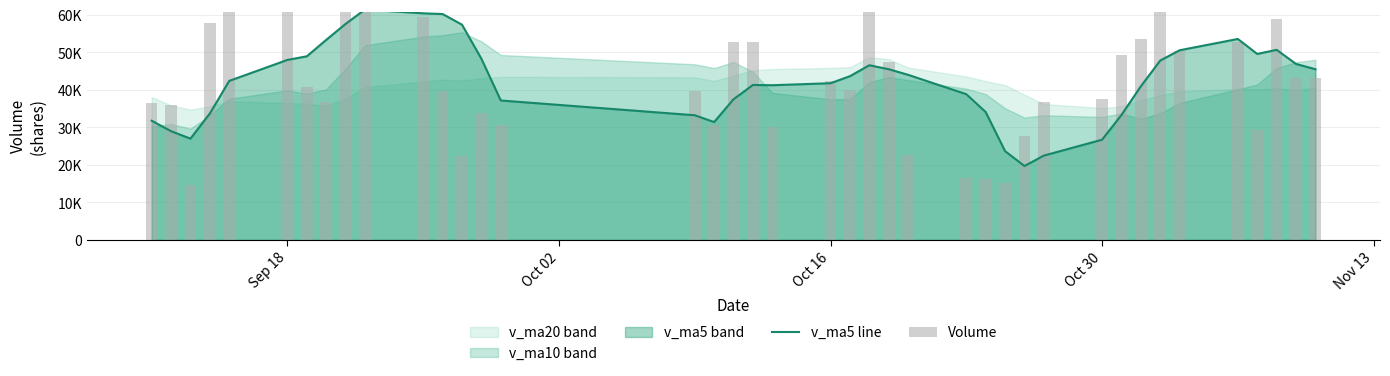

How many data points in v_ma5 line are less than 43648?

20